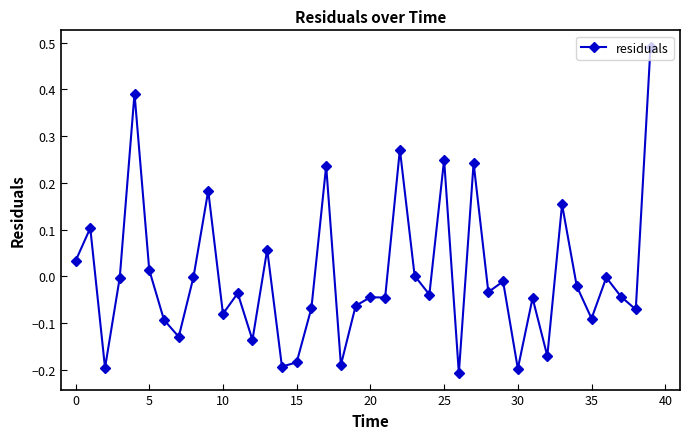

What is the difference between the maximum and minimum values?

0.7